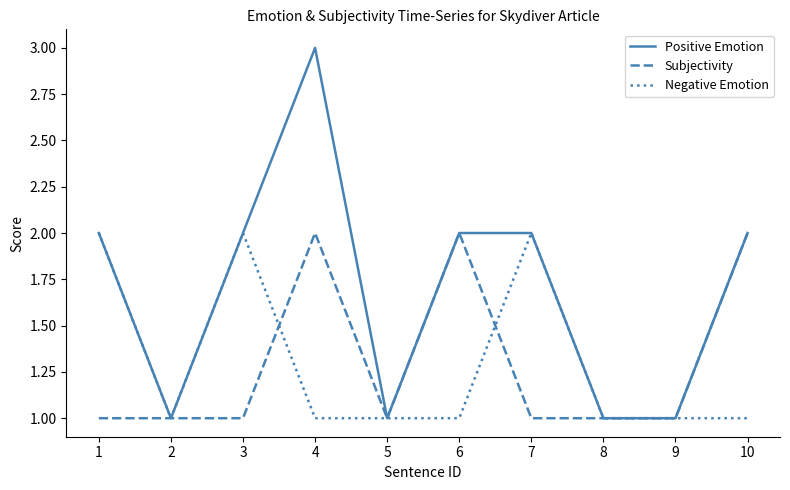

At which category is the sum across all series the highest?

4